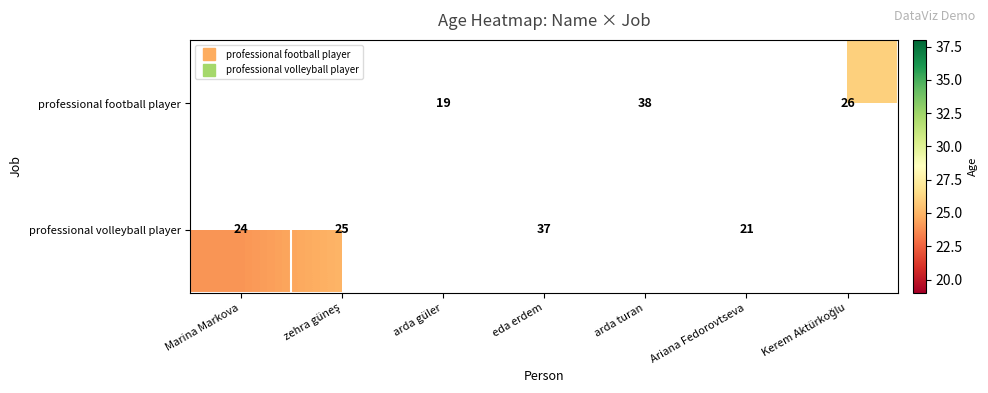

Which category has the highest value across all series?

arda turan